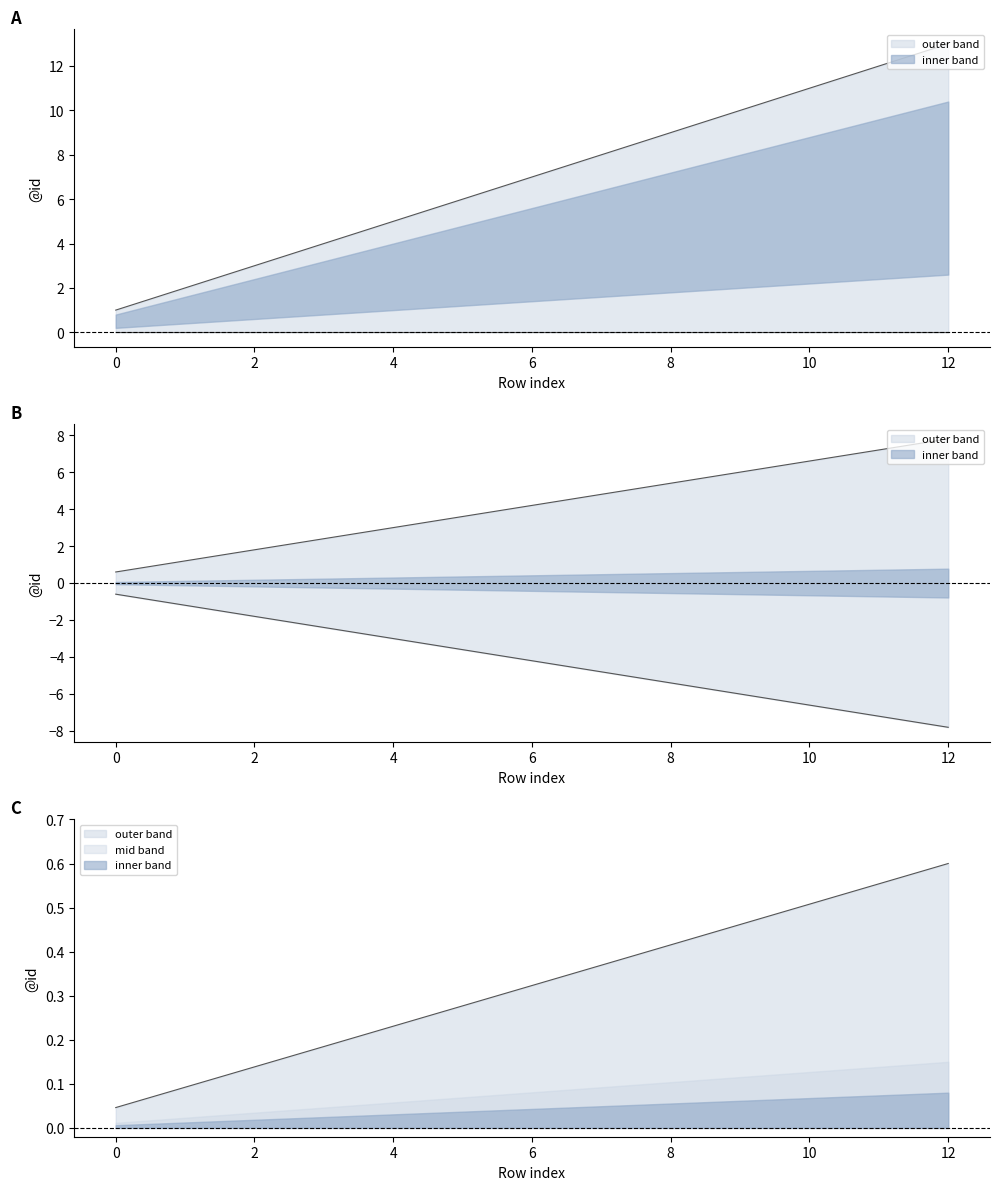

True or false: upper_bound and mid_upper intersect in this chart.

False